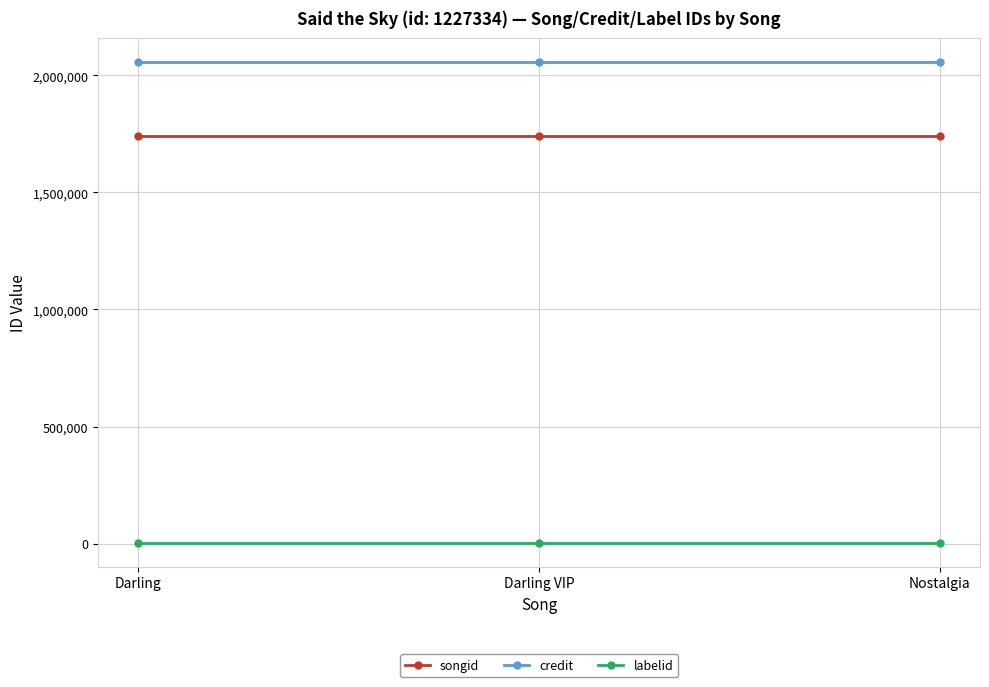

What is the total value across all series at Darling VIP?

3801640